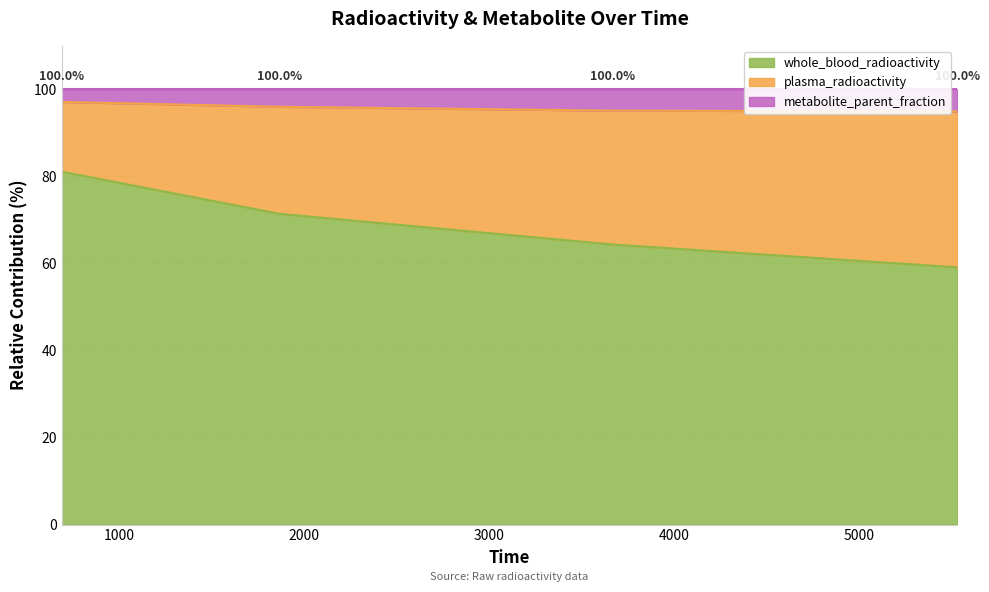

At which category does the chart reach its minimum across all series?

5530.2